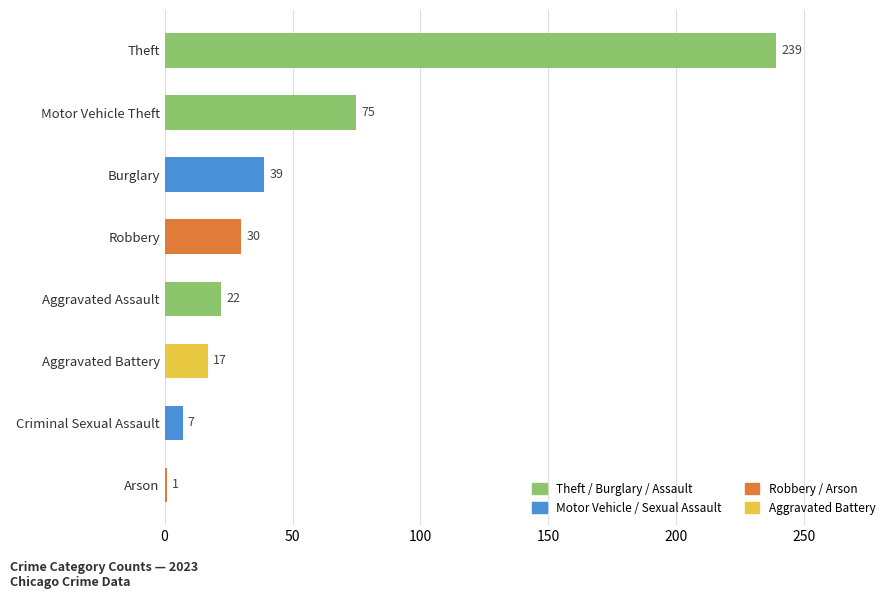

What is the sum of the values at Motor Vehicle Theft and Arson?

76